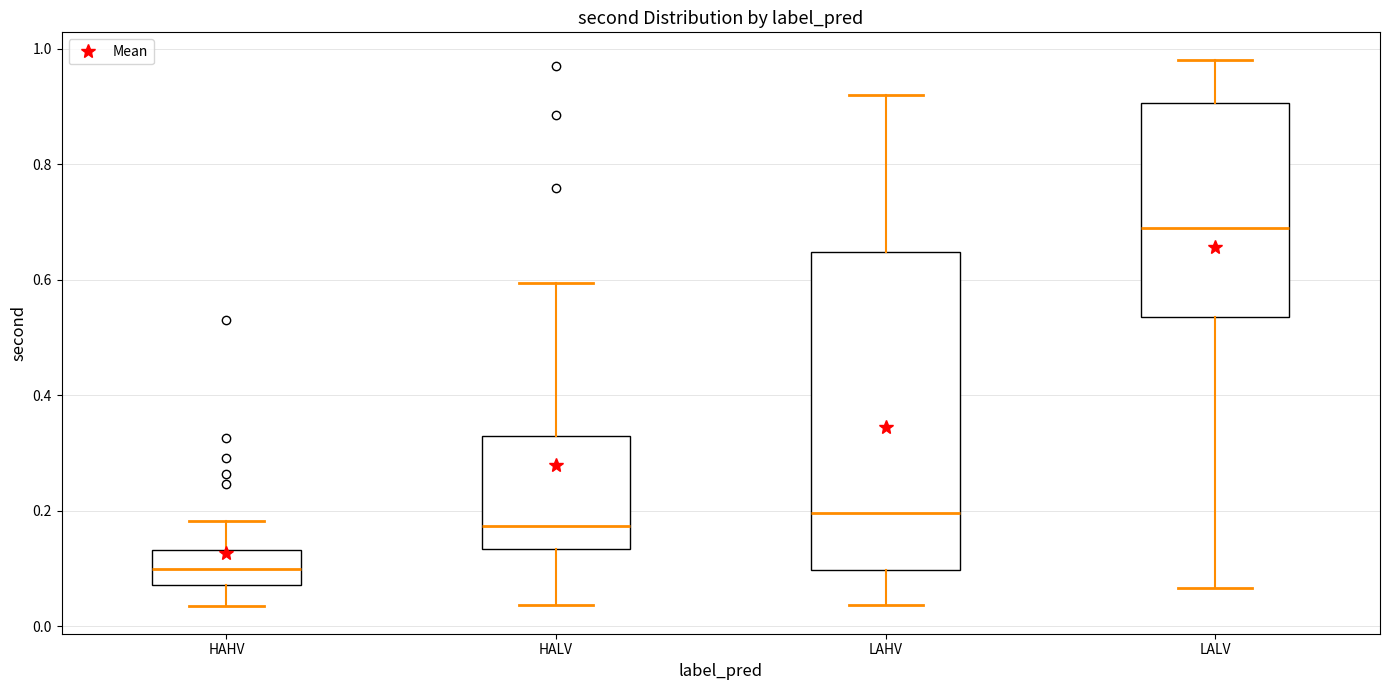

Reading left to right, read every box against the y-axis: the position of its median line, the range the box covers, and the ends of its whiskers. The values are not printed on the chart, so give them approximately, as read against the axis.

HAHV: median 0.10, box 0.08 to 0.14, whiskers 0.04 to 0.18
HALV: median 0.18, box 0.14 to 0.32, whiskers 0.04 to 0.60
LAHV: median 0.20, box 0.10 to 0.64, whiskers 0.04 to 0.92
LALV: median 0.68, box 0.54 to 0.90, whiskers 0.06 to 0.98